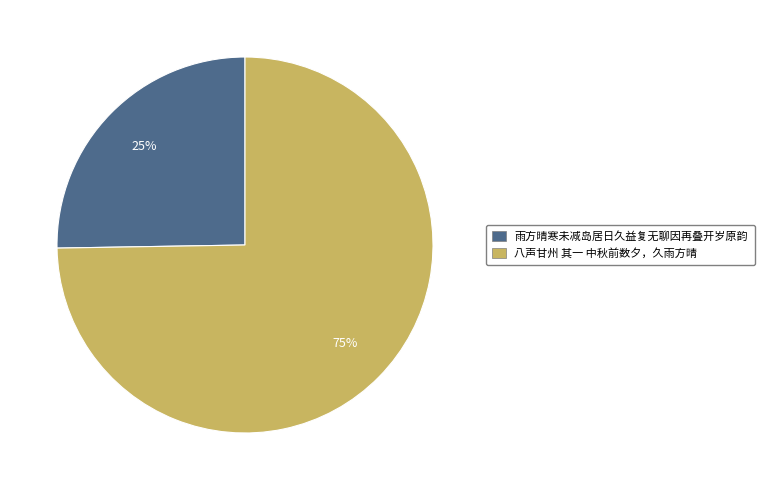

Is the sum of 八声甘州 其一 中秋前数夕，久雨方晴 and 雨方晴寒未减岛居日久益复无聊因再叠开岁原韵 greater than half?

Yes